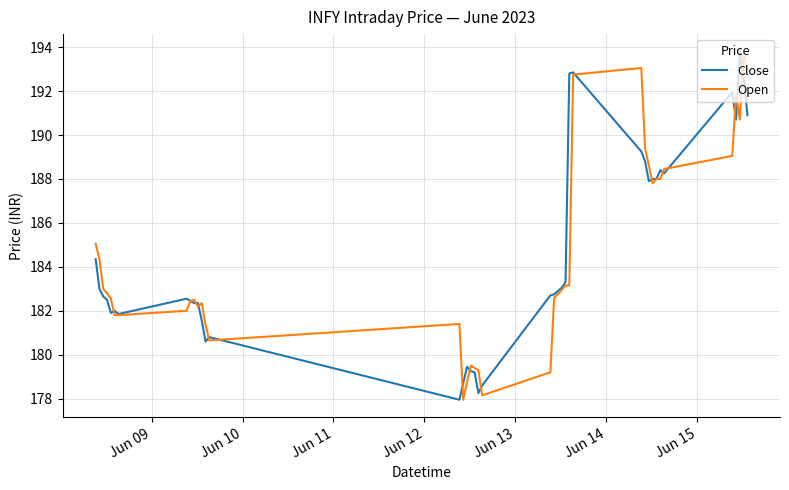

What is the highest value of the Open series?

193.8